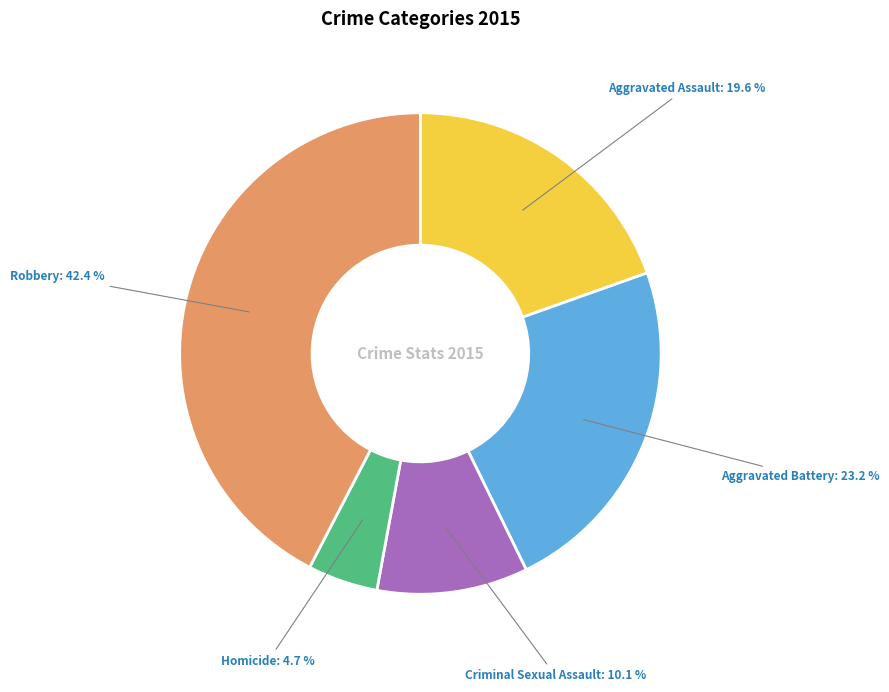

Is there a majority slice in this chart?

No